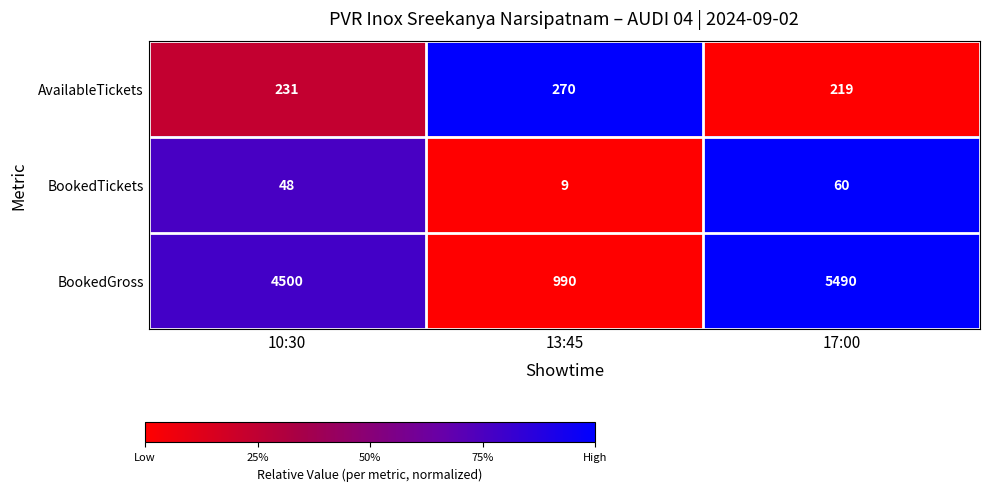

At which category is the sum across all series the highest?

17:00